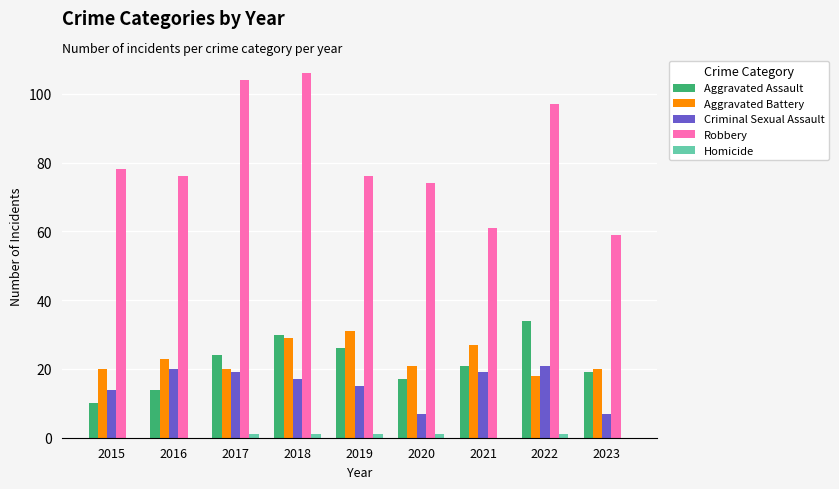

At which label does Aggravated Assault first exceed 21?

2017